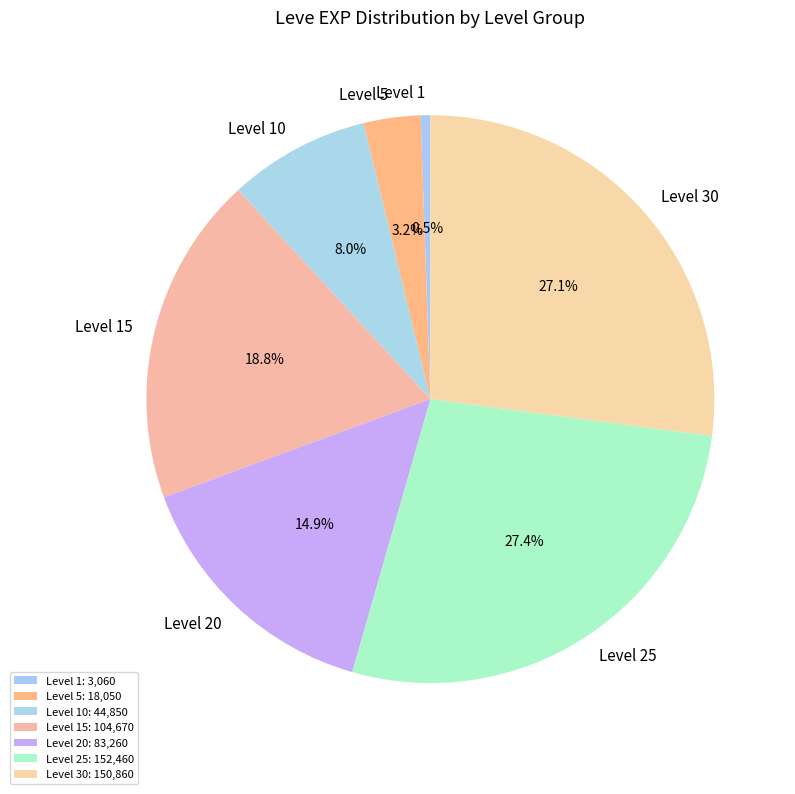

Is there any slice that represents more than half of the pie?

No